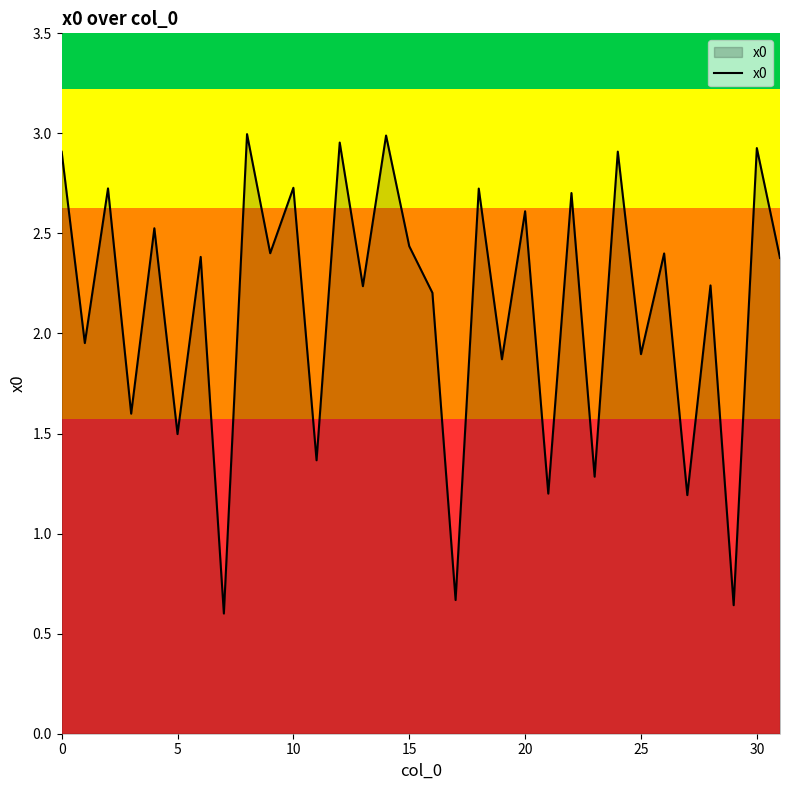

What is the difference between the maximum and second lowest values?

2.4